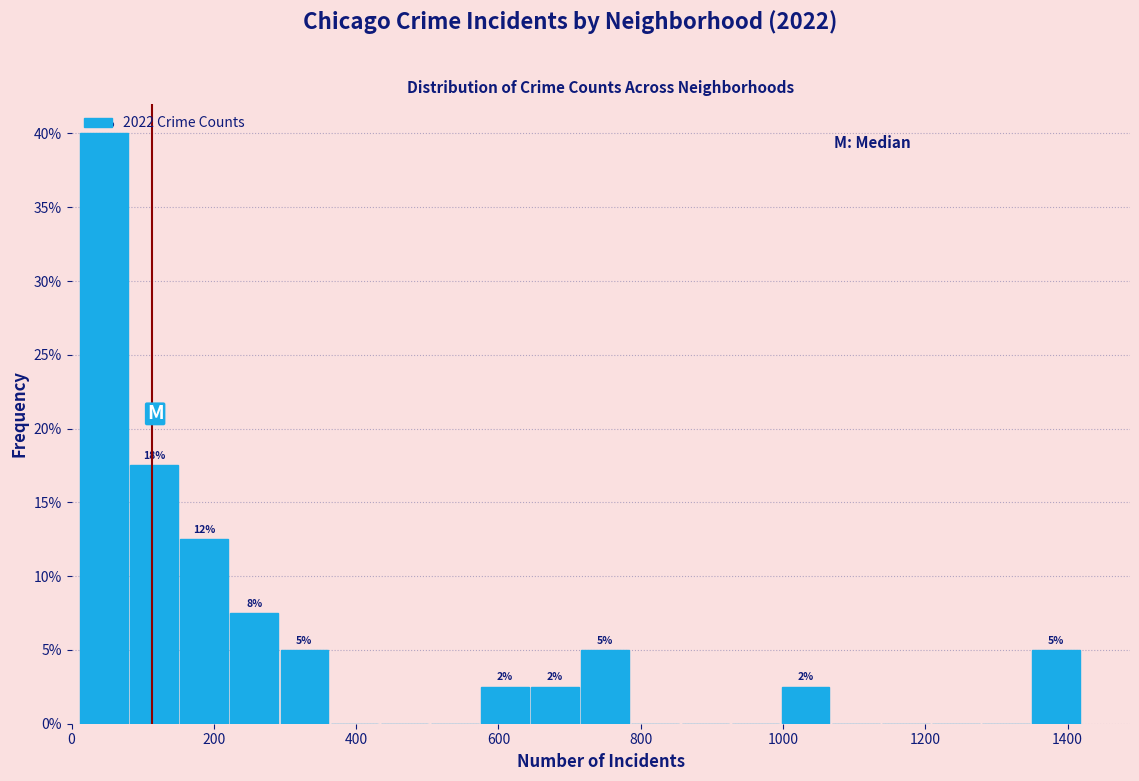

Around what value on the x-axis is the tallest bar? Give the approximate position of its centre, as read against the axis.

40